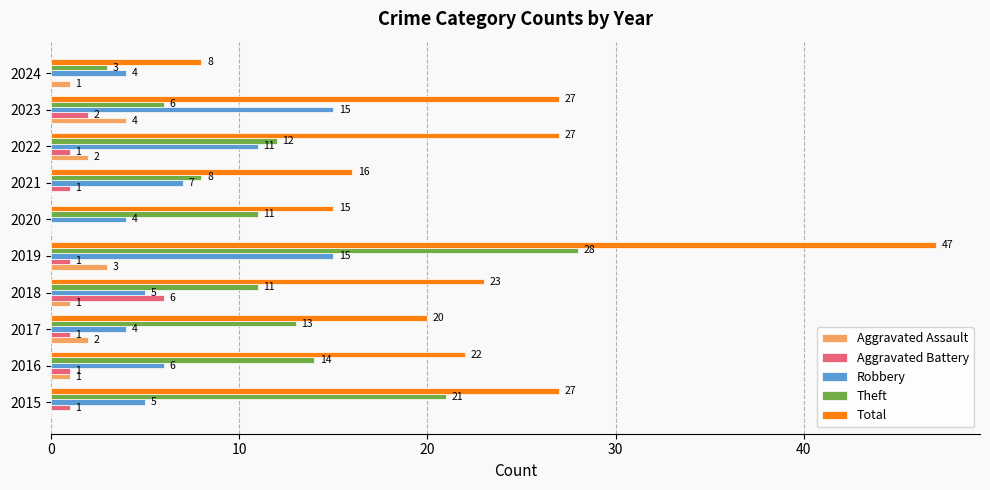

True or false: Robbery has a value of 1 at 2016.

False